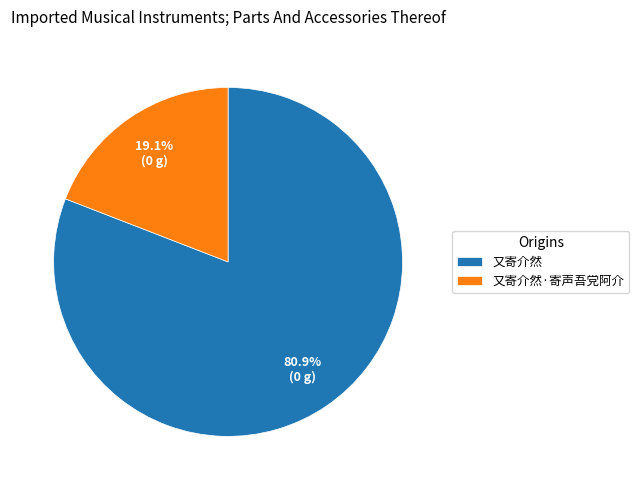

What is the largest slice in the pie chart?

又寄介然